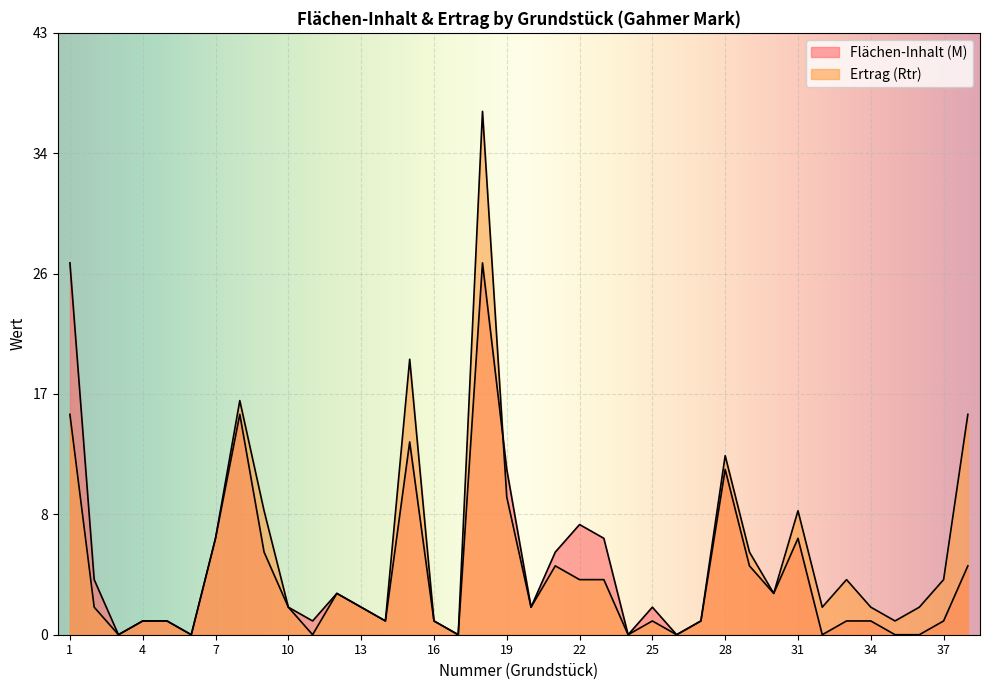

What is the approximate value of Flächen-Inhalt (M) at 5?

1